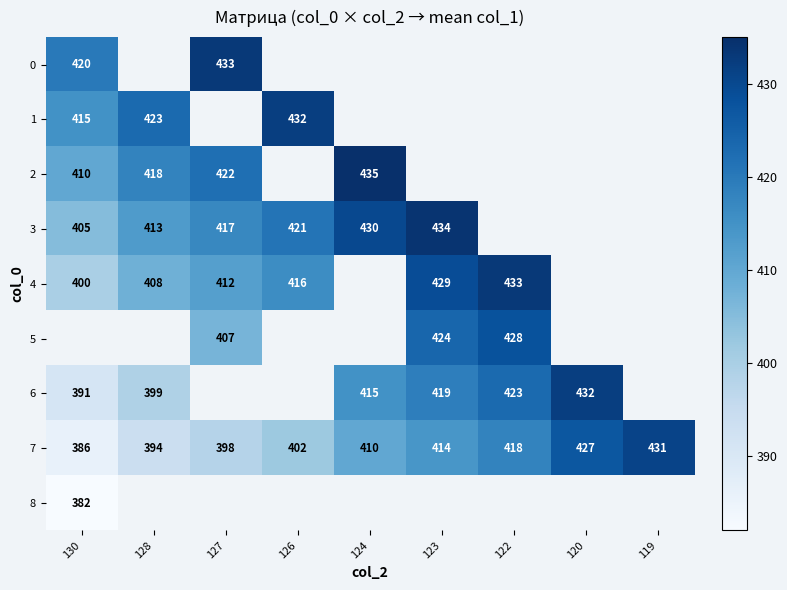

The value of 7 at 120 is 427. True or false?

True